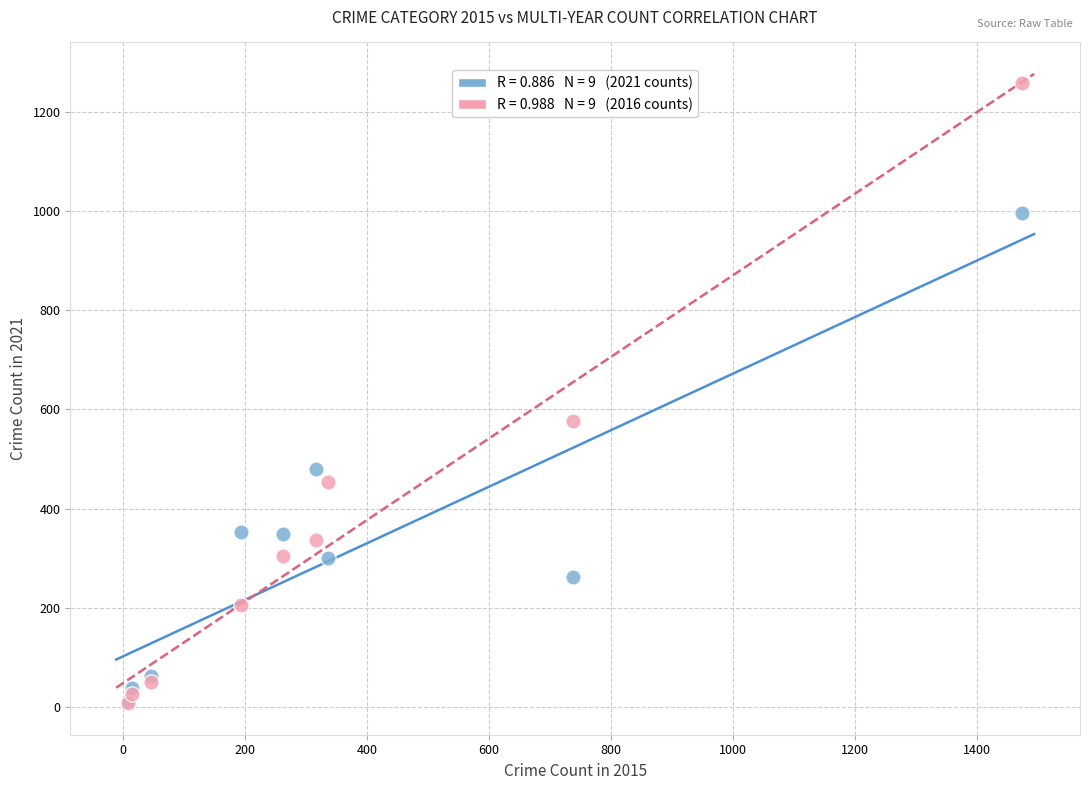

Across all series, what Y value is closest to 633?

576